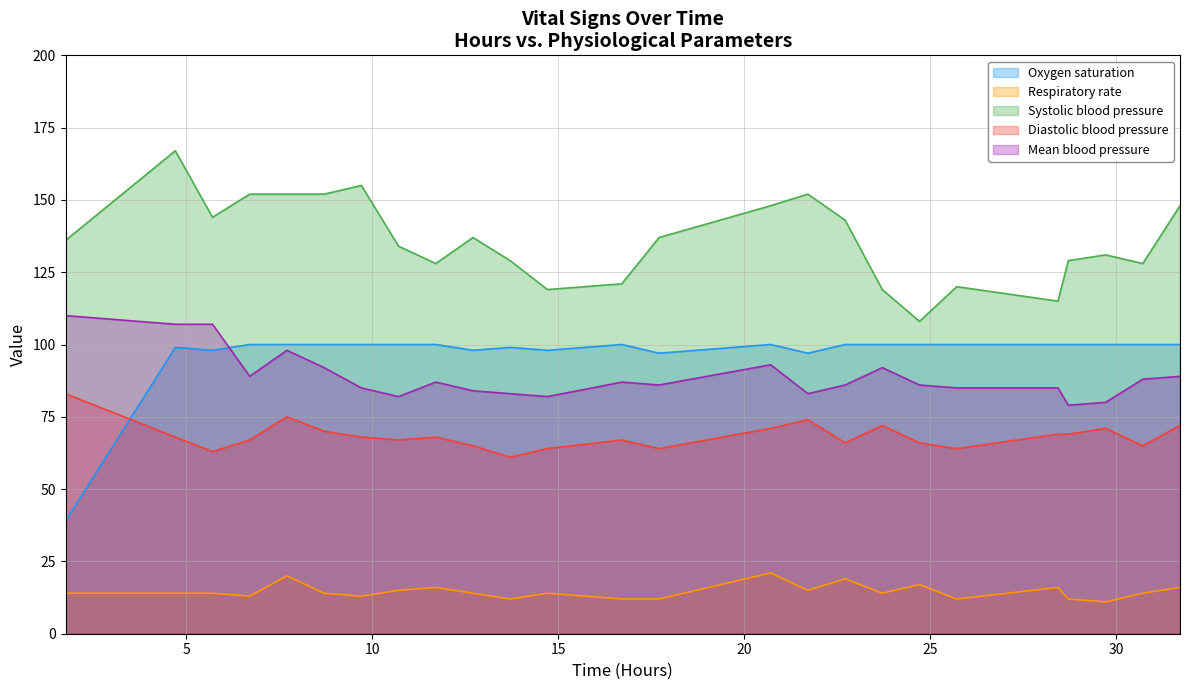

In Systolic blood pressure, how many points are lower than both neighbors (excluding endpoints)?

6